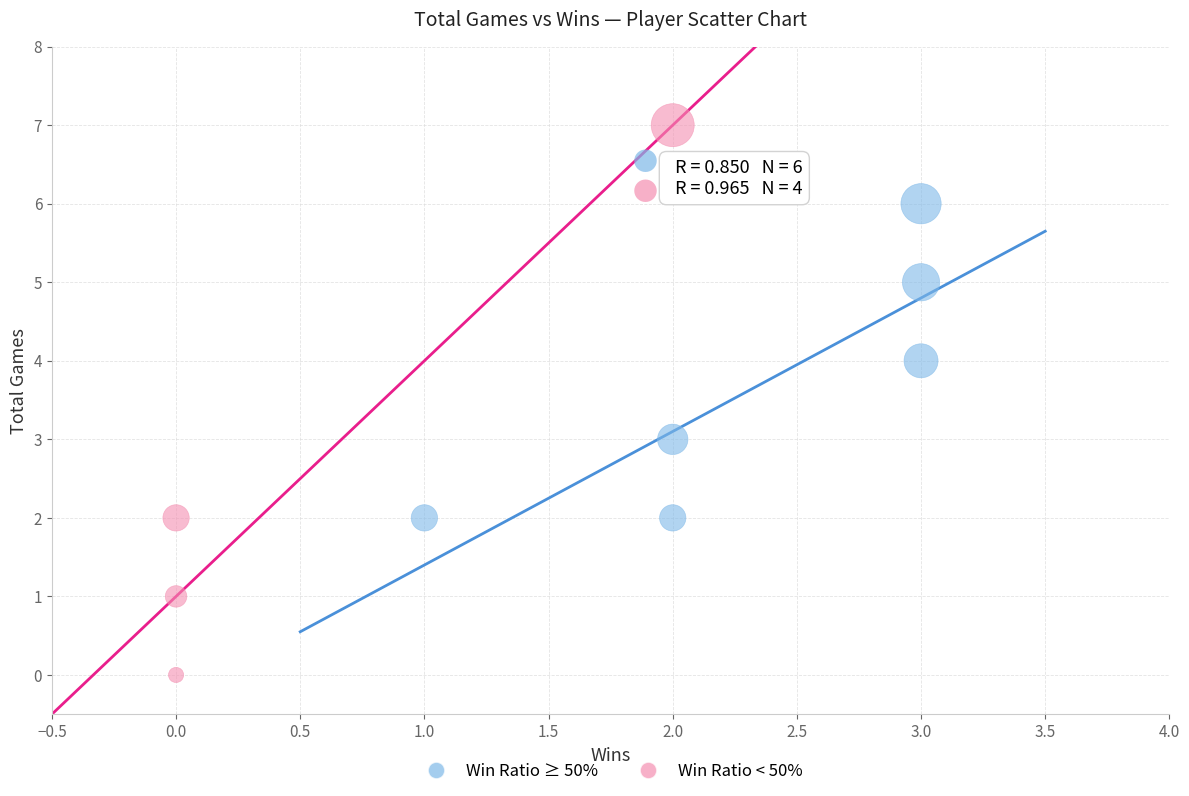

Which series contains the lowest Y value?

Win Ratio < 50%